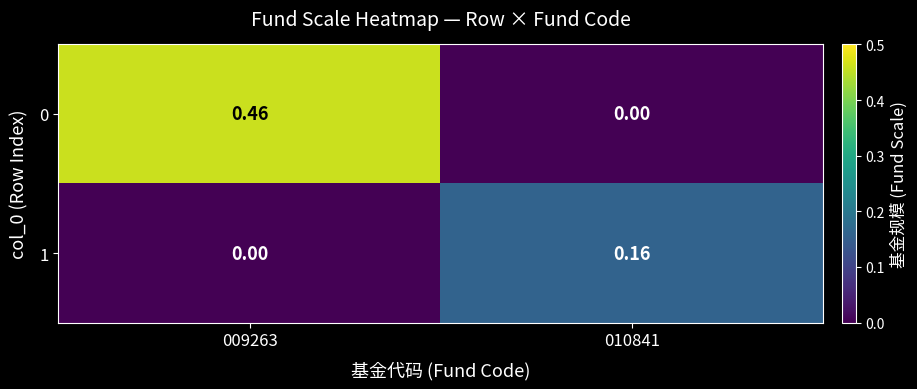

List the series in order of their peak value, lowest first.

1, 0